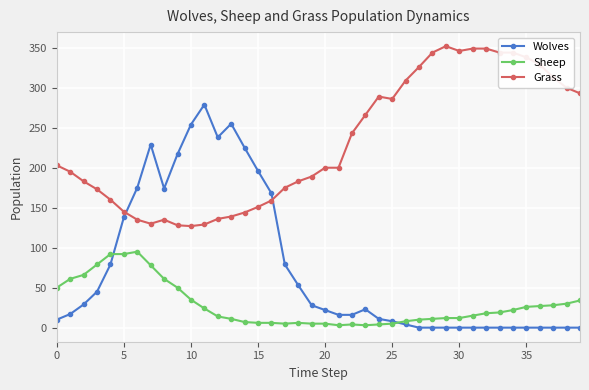

List the series in order of their overall mean, highest first.

Grass, Wolves, Sheep